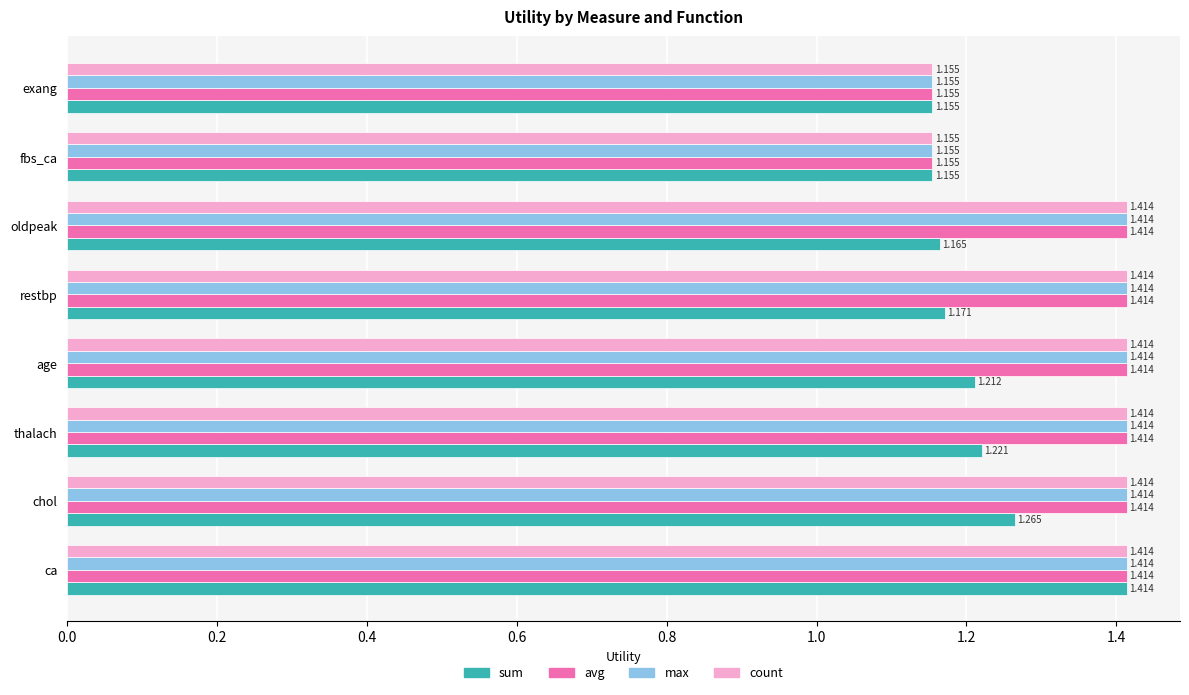

At which category is the sum across all series the highest?

ca